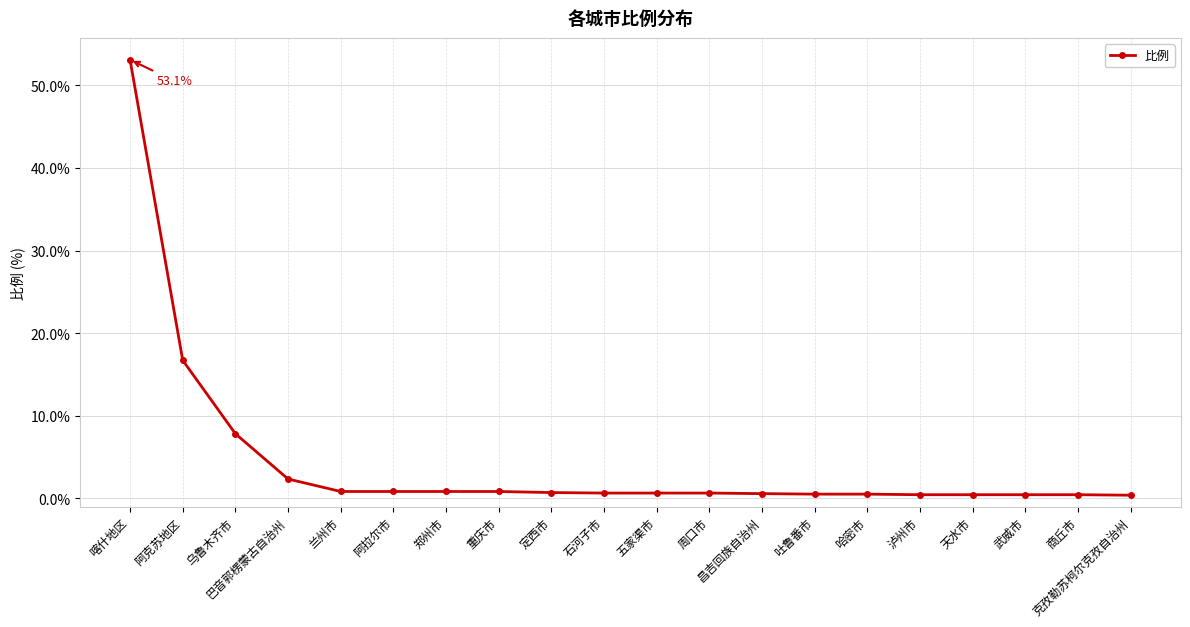

How many lines are shown in the chart?

1